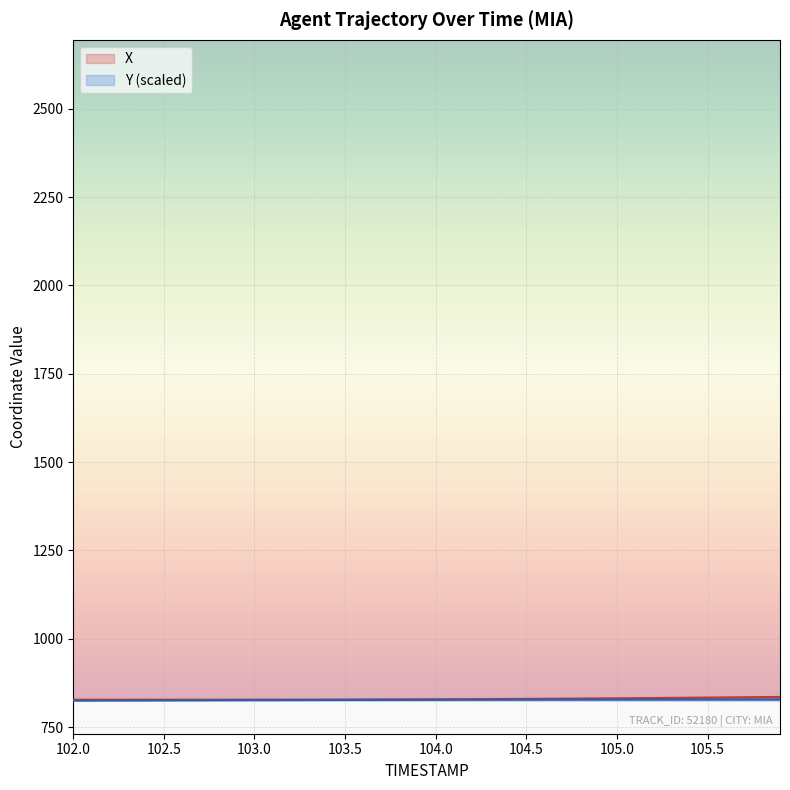

Which series has the widest spread of values?

X